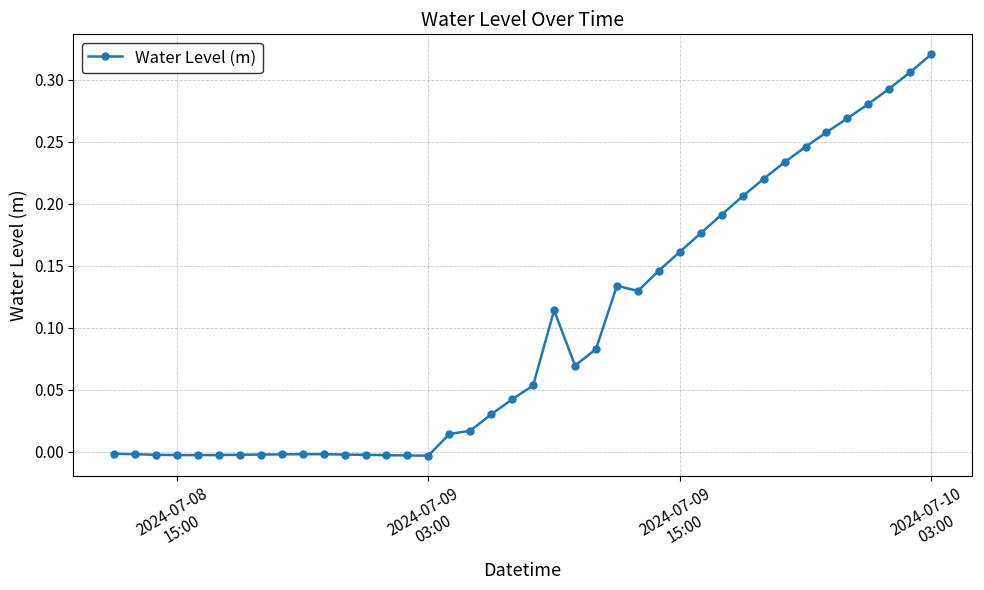

True or false: the data has more than 0 interior local peaks.

True